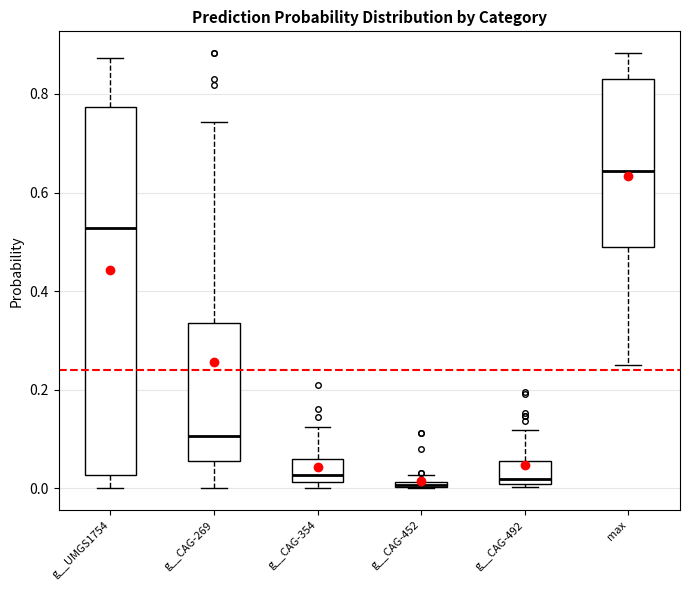

Where is the lower edge of the box for g__CAG-269 on the y-axis? The values are not printed on the chart, so give them approximately, as read against the axis.

0.06